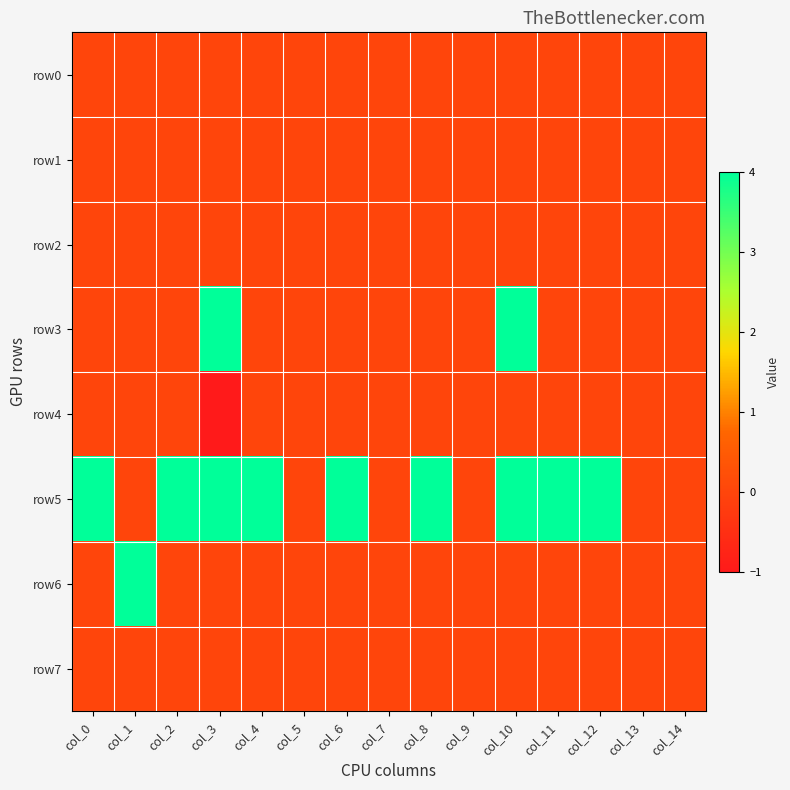

Reading right to left, what are all the values shown in this chart?

row0: col_14=0	col_13=0	col_12=0	col_11=0	col_10=0	col_9=0	col_8=0	col_7=0	col_6=0	col_5=0	col_4=0	col_3=0	col_2=0	col_1=0	col_0=0
row1: col_14=0	col_13=0	col_12=0	col_11=0	col_10=0	col_9=0	col_8=0	col_7=0	col_6=0	col_5=0	col_4=0	col_3=0	col_2=0	col_1=0	col_0=0
row2: col_14=0	col_13=0	col_12=0	col_11=0	col_10=0	col_9=0	col_8=0	col_7=0	col_6=0	col_5=0	col_4=0	col_3=0	col_2=0	col_1=0	col_0=0
row3: col_14=0	col_13=0	col_12=0	col_11=0	col_10=4	col_9=0	col_8=0	col_7=0	col_6=0	col_5=0	col_4=0	col_3=4	col_2=0	col_1=0	col_0=0
row4: col_14=0	col_13=0	col_12=0	col_11=0	col_10=0	col_9=0	col_8=0	col_7=0	col_6=0	col_5=0	col_4=0	col_3=-1	col_2=0	col_1=0	col_0=0
row5: col_14=0	col_13=0	col_12=4	col_11=4	col_10=4	col_9=0	col_8=4	col_7=0	col_6=4	col_5=0	col_4=4	col_3=4	col_2=4	col_1=0	col_0=4
row6: col_14=0	col_13=0	col_12=0	col_11=0	col_10=0	col_9=0	col_8=0	col_7=0	col_6=0	col_5=0	col_4=0	col_3=0	col_2=0	col_1=4	col_0=0
row7: col_14=0	col_13=0	col_12=0	col_11=0	col_10=0	col_9=0	col_8=0	col_7=0	col_6=0	col_5=0	col_4=0	col_3=0	col_2=0	col_1=0	col_0=0